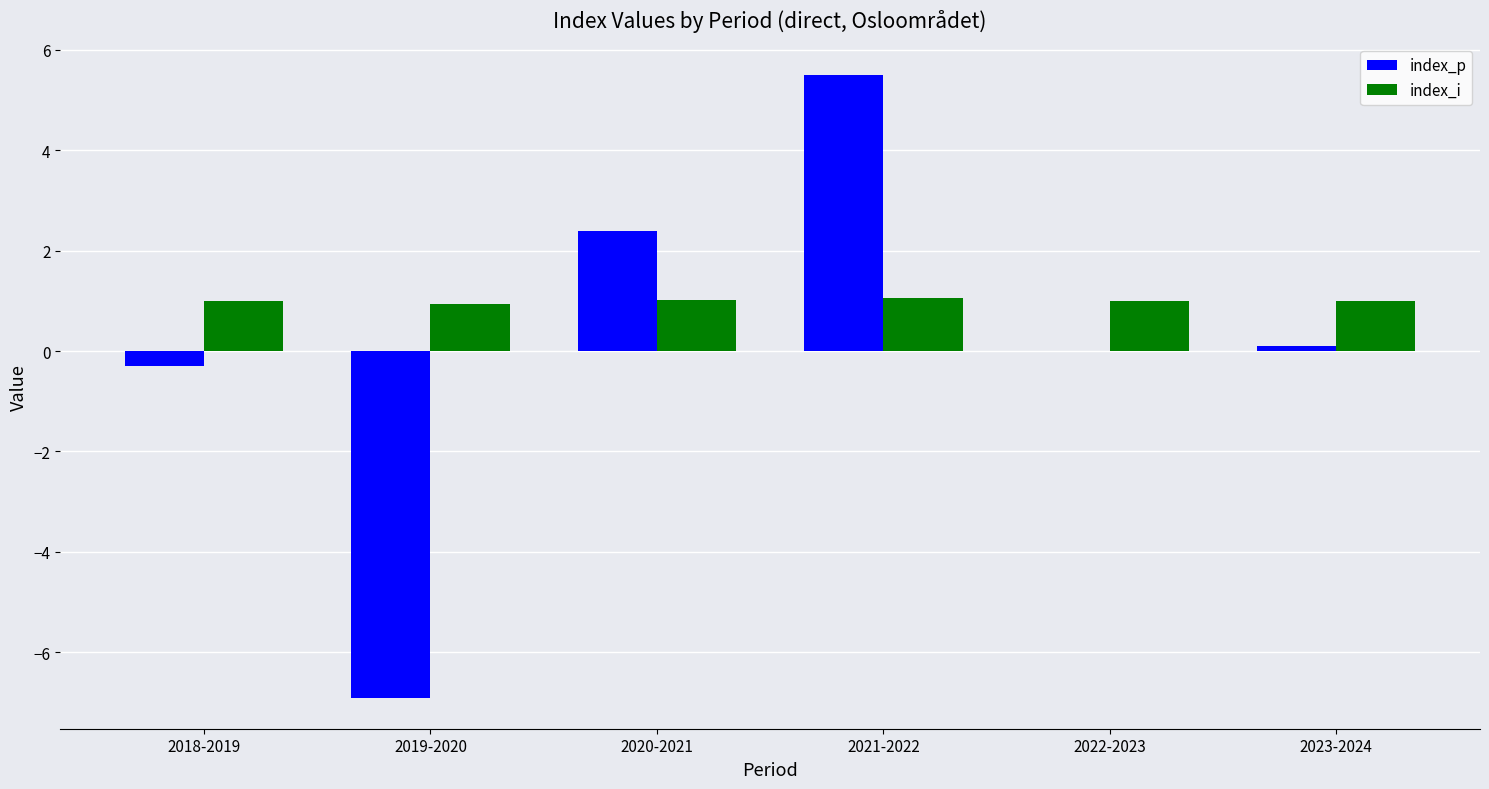

What is the highest value of the index_p series?

5.5